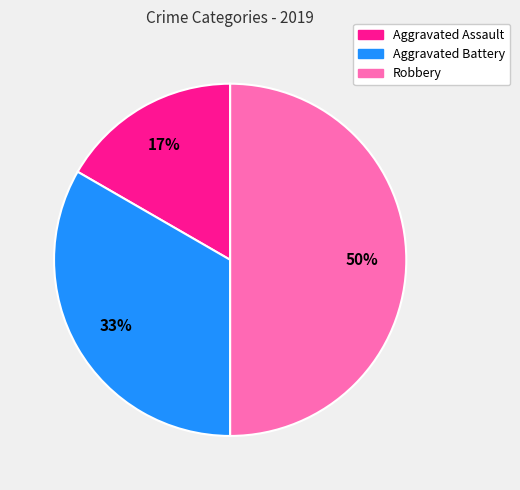

What is the ratio of the value at Aggravated Assault to the value at Robbery?

0.3